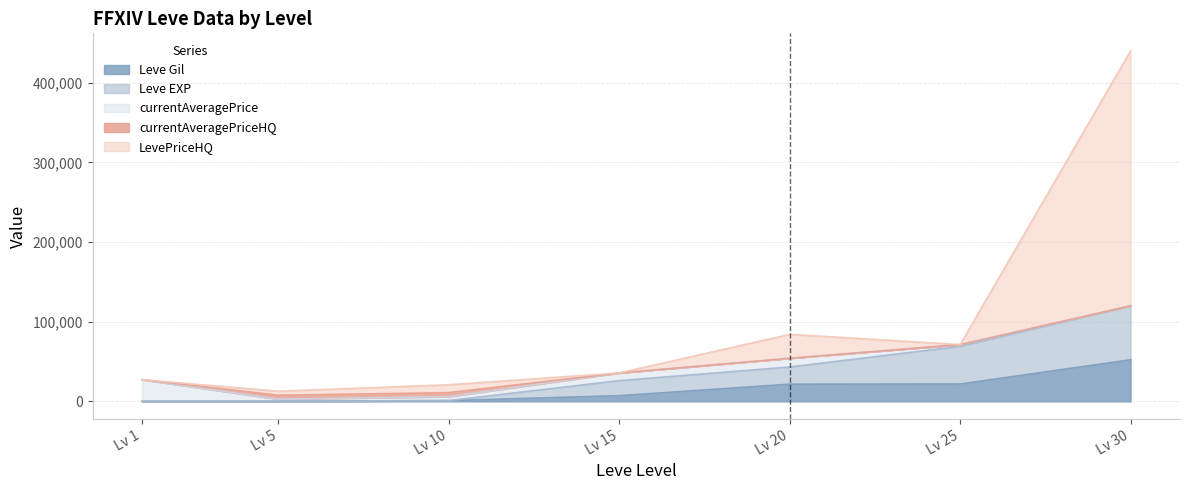

What is the value of the LevePriceHQ point at the 7th from the left?

439950